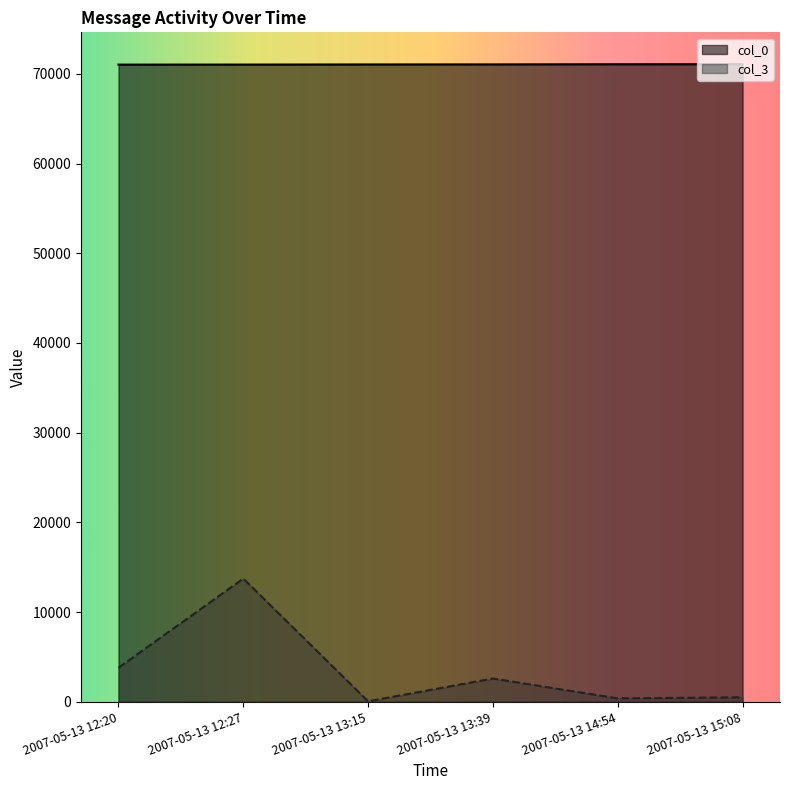

Which label corresponds to the largest value in the chart?

2007-05-13 15:08